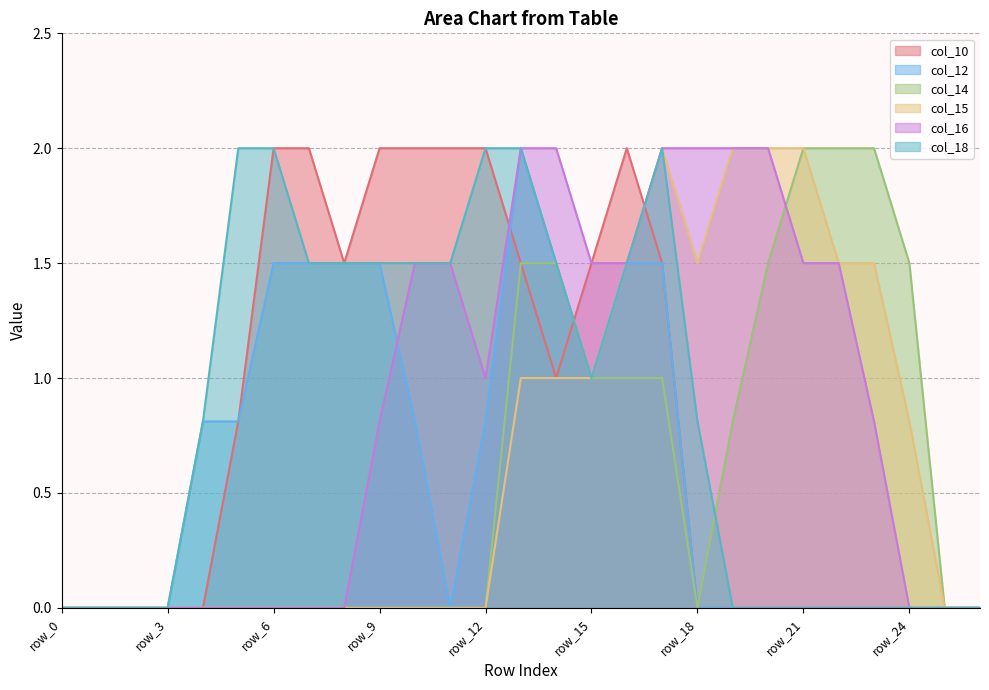

In col_10, how many points are lower than both neighbors (excluding endpoints)?

2